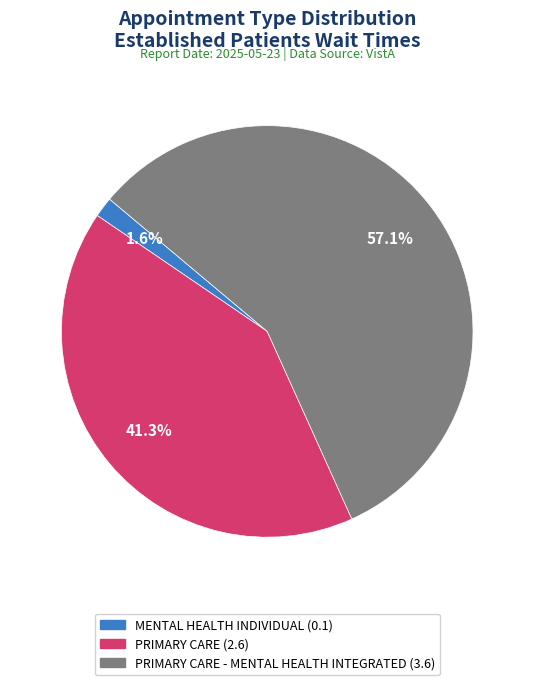

Does any single category account for the majority?

Yes